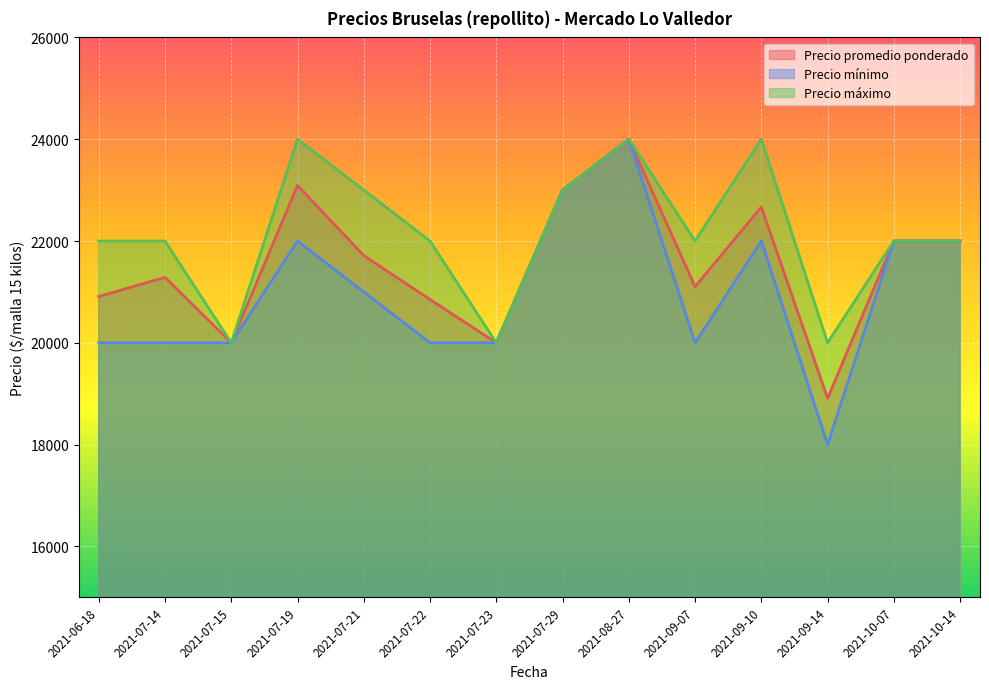

Which category has the highest value in the Precio mínimo series?

2021-08-27